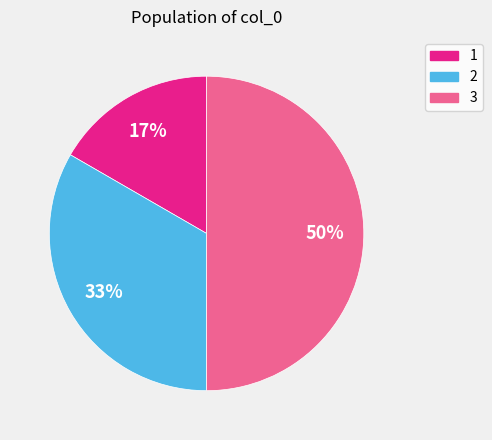

True or false: 2 accounts for 47% of the total.

False